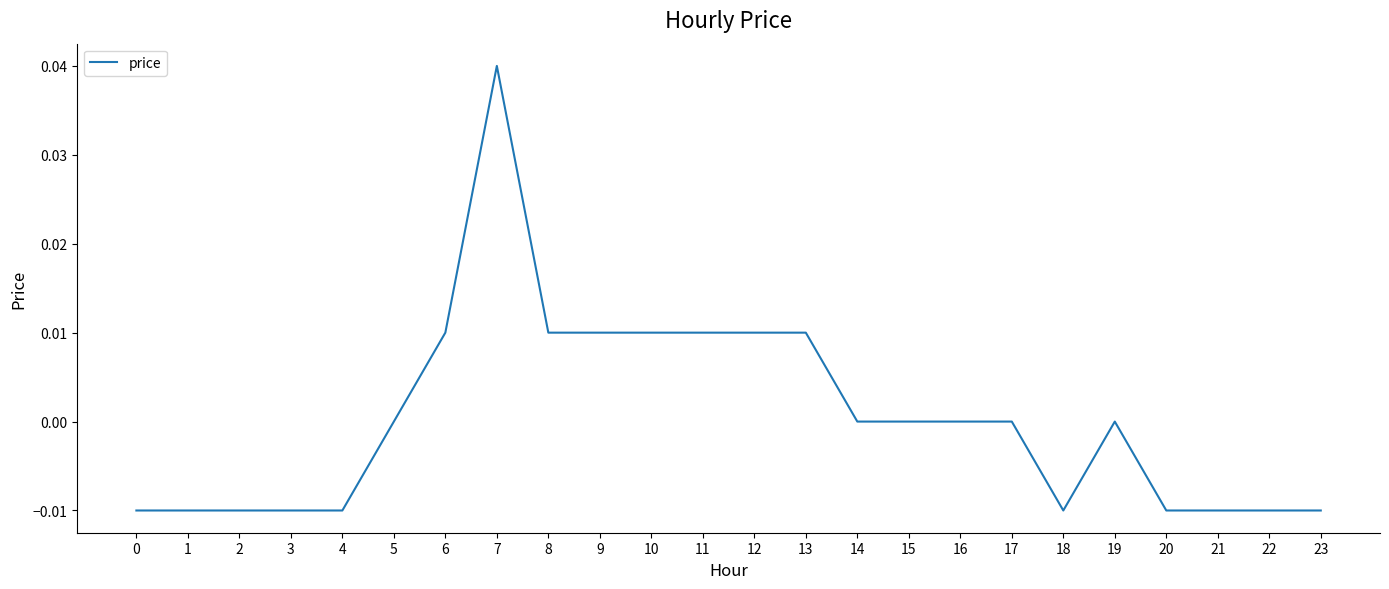

Which has a higher value, 4 or 17?

17